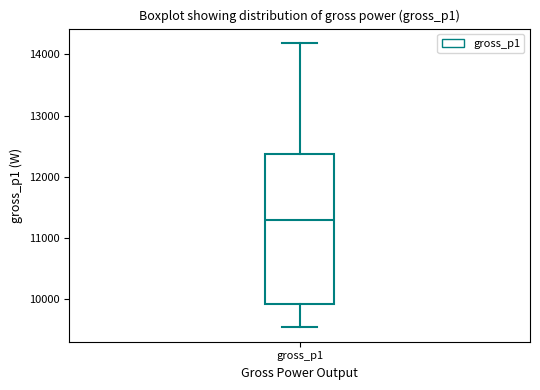

Read this box plot against the y-axis: the position of the median line, the range covered by the box, and the ends of both whiskers. The values are not printed on the chart, so give them approximately, as read against the axis.

median 11300, box 9900 to 12400, whiskers 9500 to 14200